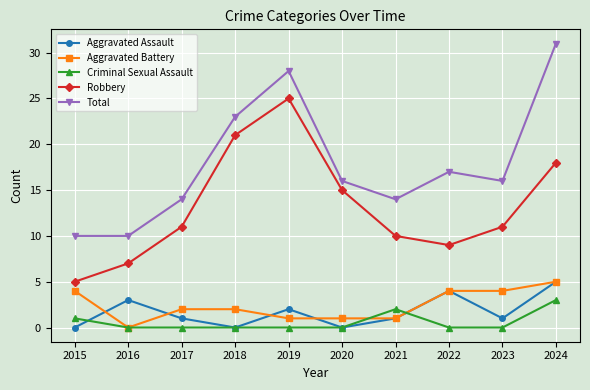

Which series has the widest spread of values?

Total